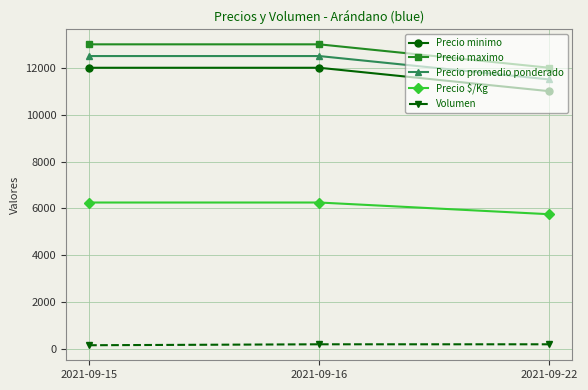

What are all the series names shown in the legend?

Precio minimo, Precio maximo, Precio promedio ponderado, Precio $/Kg, Volumen